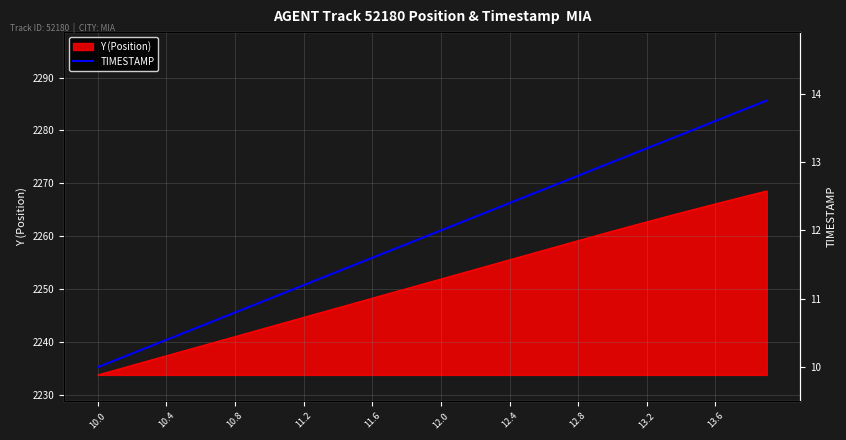

What is the maximum value for Y (Position)?

2268.6